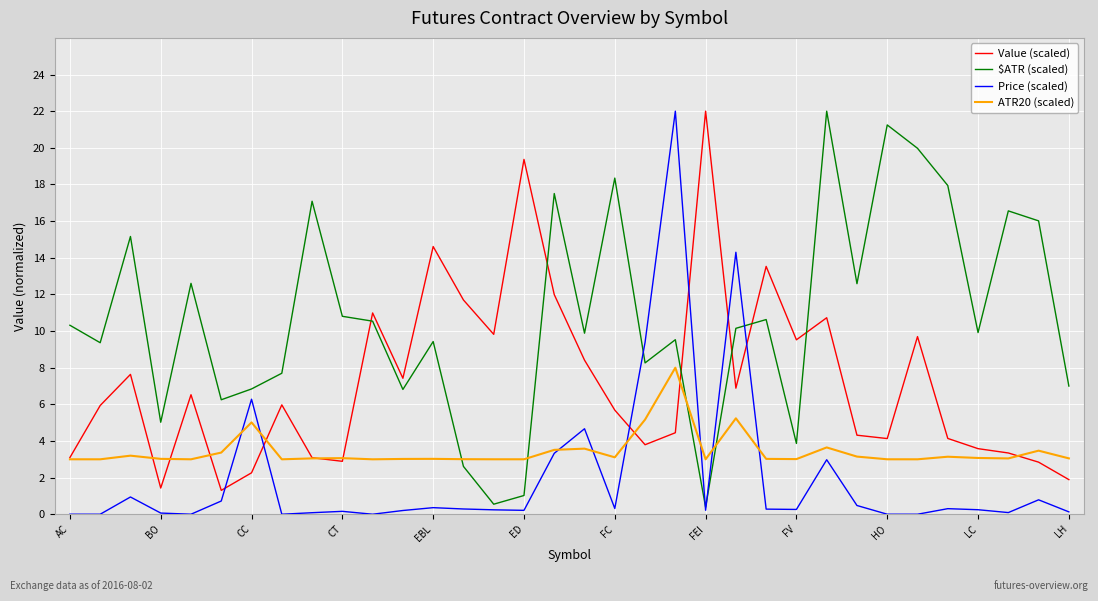

True or false: Value (scaled) and $ATR (scaled) intersect in this chart.

True